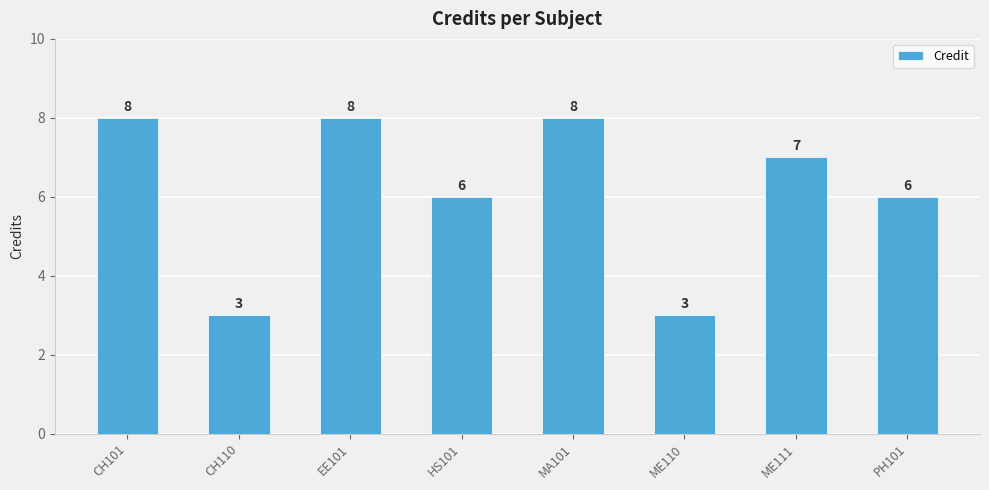

Approximately how many times larger is the value at EE101 compared to CH110?

2.7